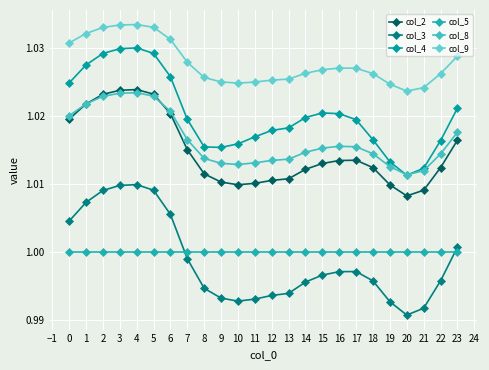

Between 0 and 10, which series saw the biggest shift?

col_3